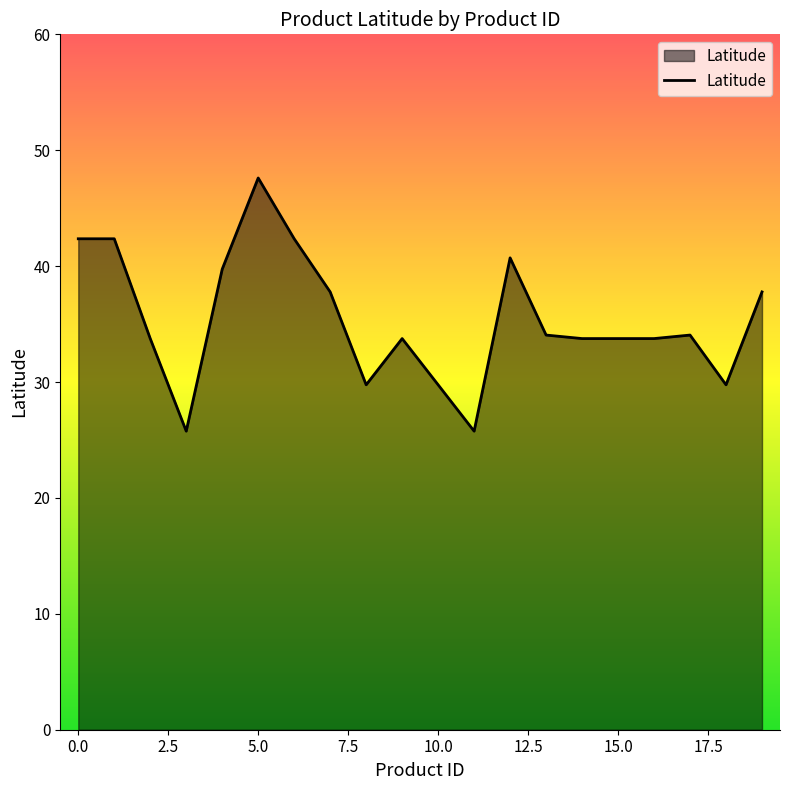

What is the maximum value shown in the chart?

47.6